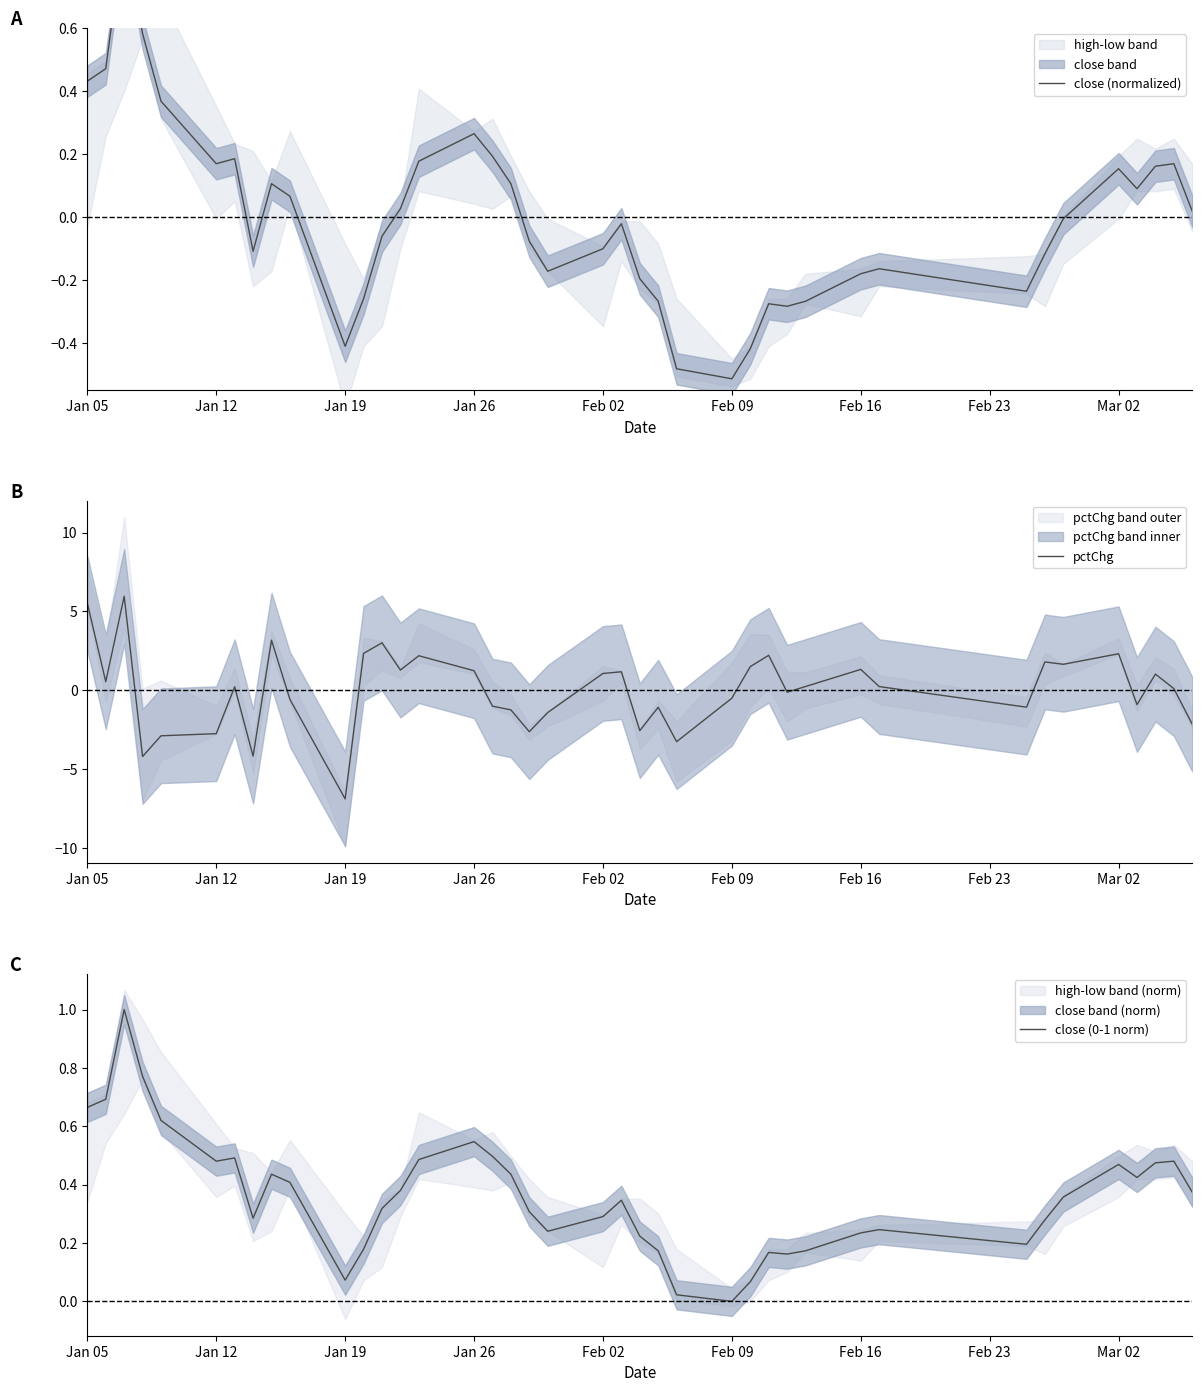

Read the close (0-1 norm) value at Jan 05.

0.7